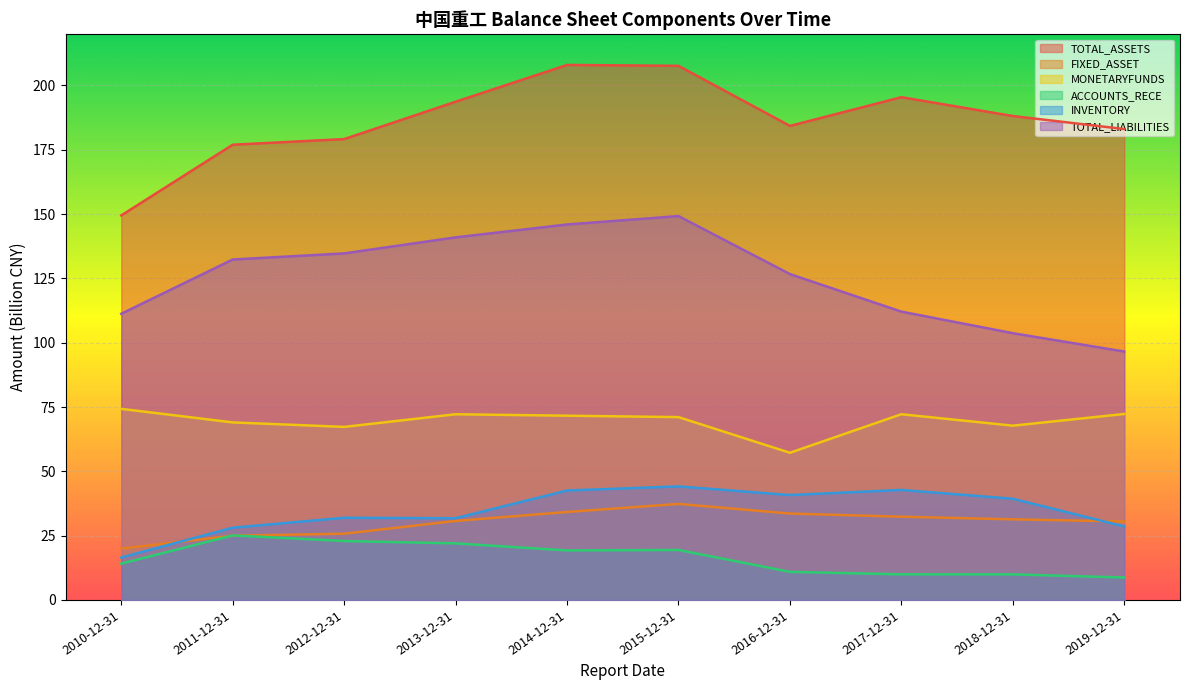

What is the average value of the FIXED_ASSET series?

30.1